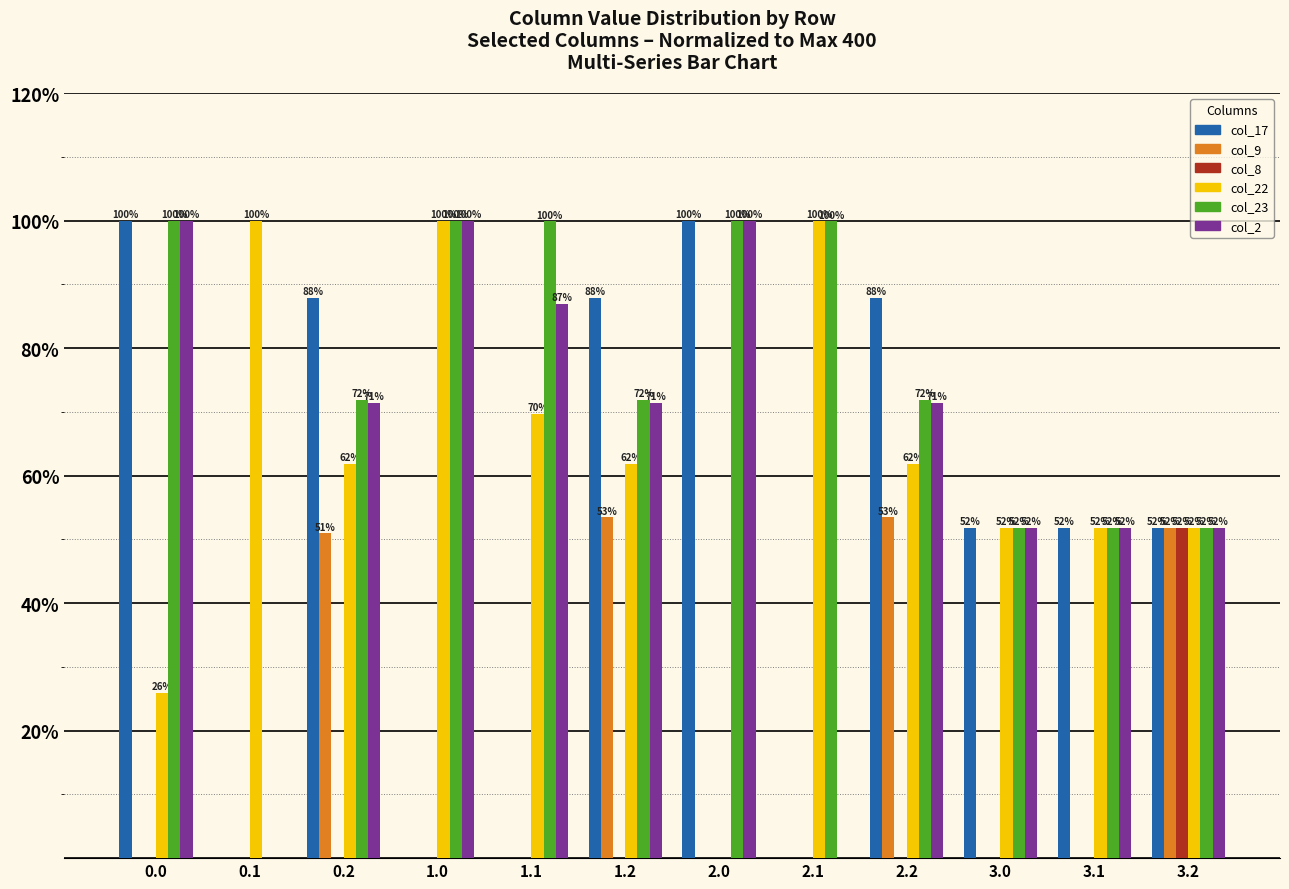

Which series has the largest total across all categories?

col_23